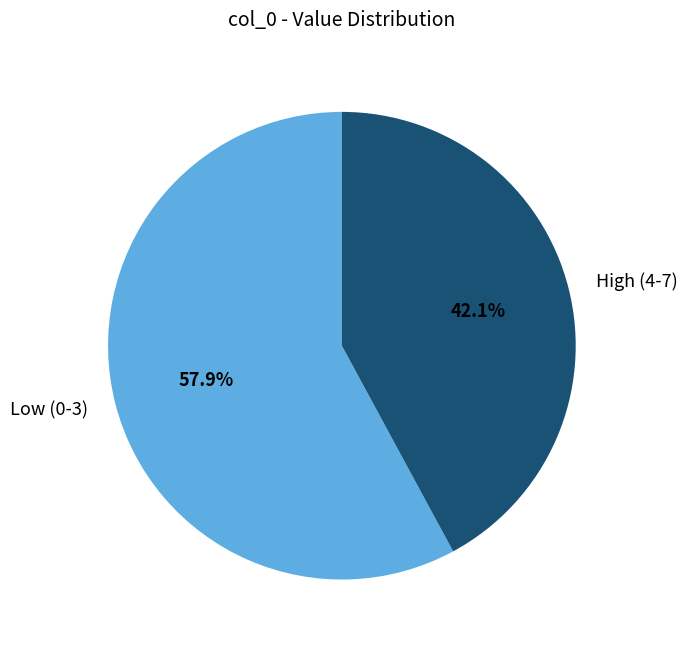

What portion of the pie excludes Low (0-3)?

42.1%